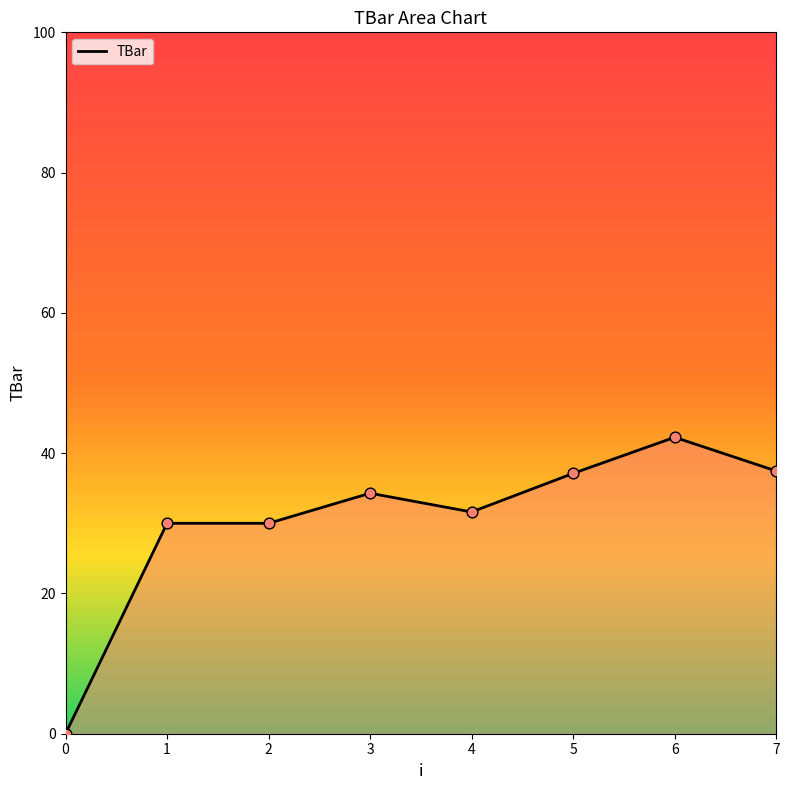

Which has a higher value, 0 or 5?

5